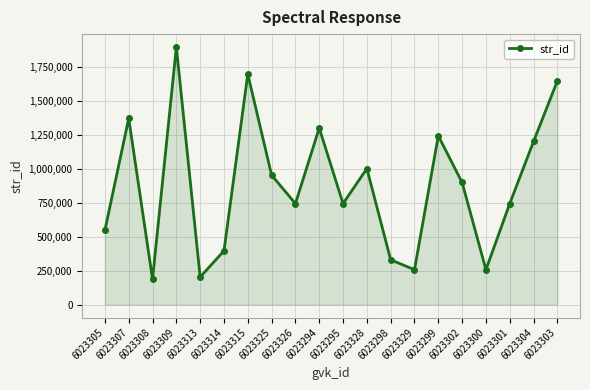

At which category does the chart reach its peak across all series?

6023309